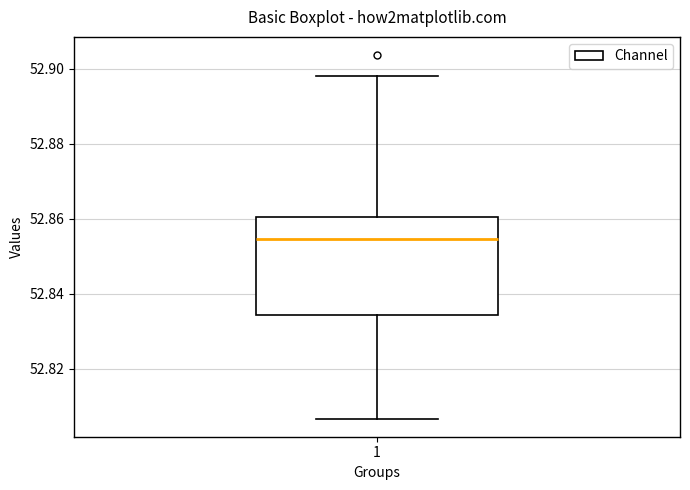

Where does the lower whisker of the box at x = 1 end on the y-axis? The values are not printed on the chart, so give them approximately, as read against the axis.

52.806